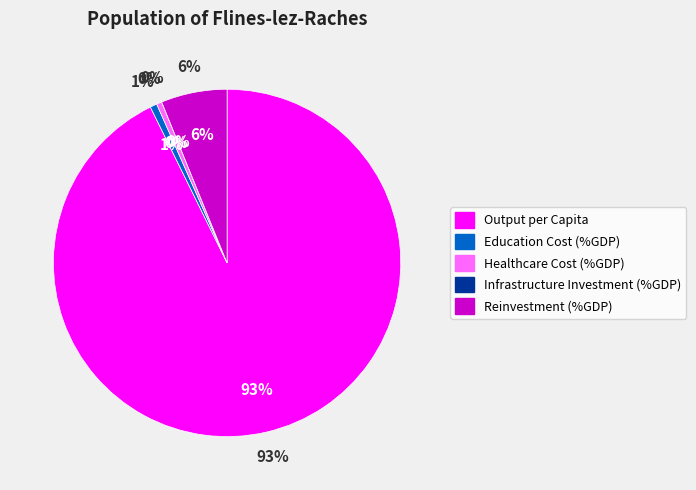

What percentage do Healthcare Cost (%GDP) and Infrastructure Investment (%GDP) together represent?

0.5%